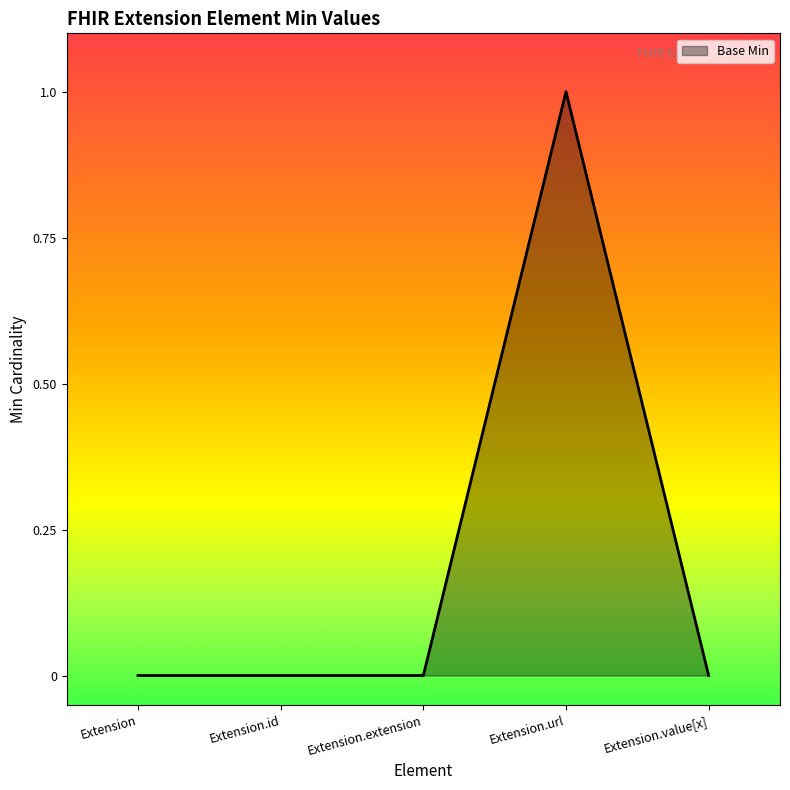

Is it true that the value at Extension.url is 1?

True